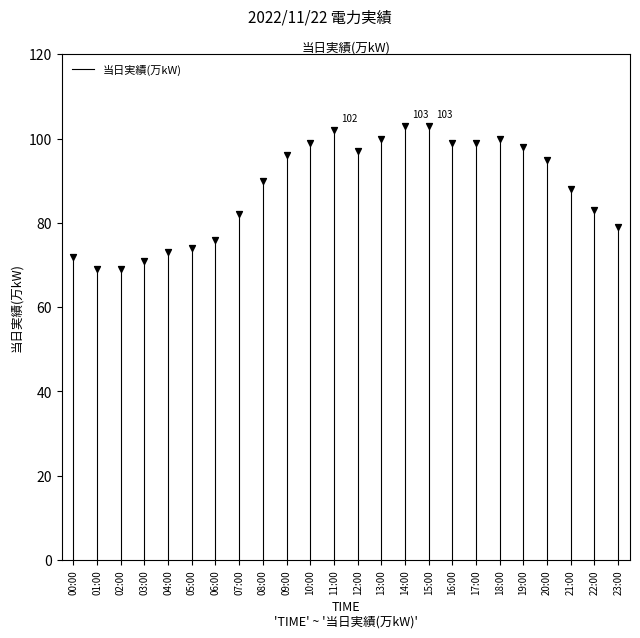

What is the range of Y values (max minus min)?

34